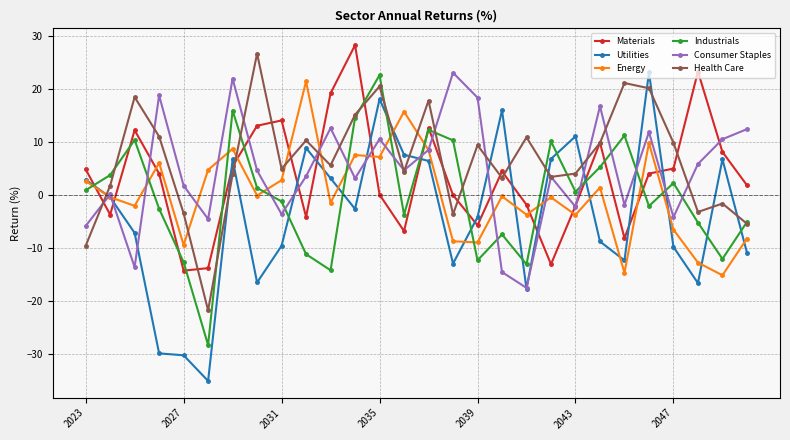

In Health Care, how many points are higher than both neighbors (excluding endpoints)?

9